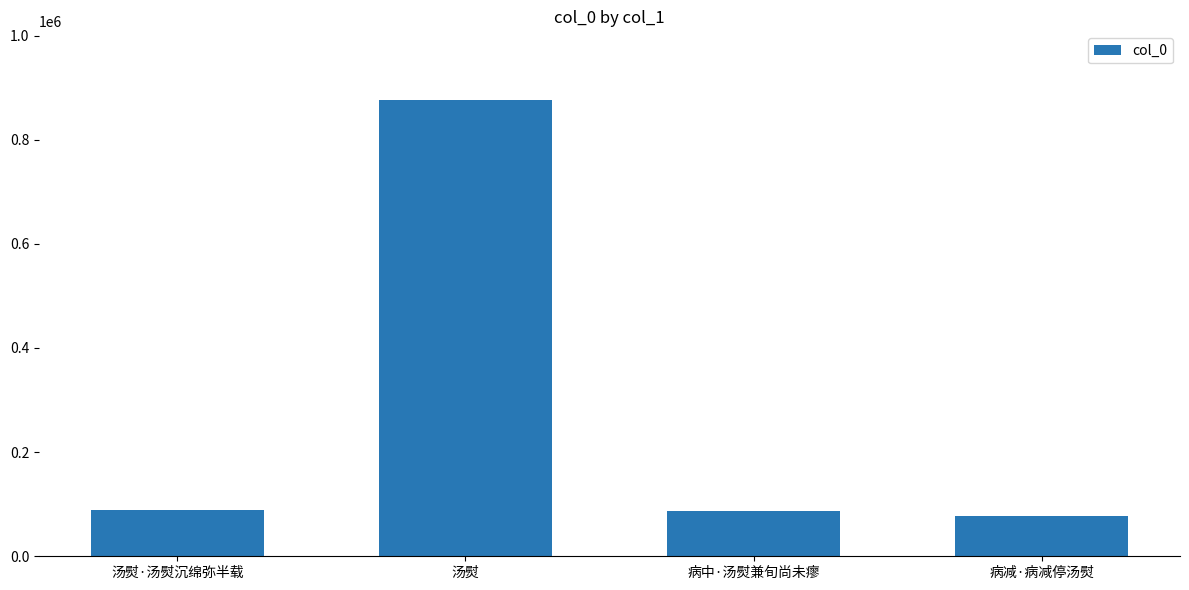

What is the label of the 1st bar from the left?

汤熨·汤熨沉绵弥半载